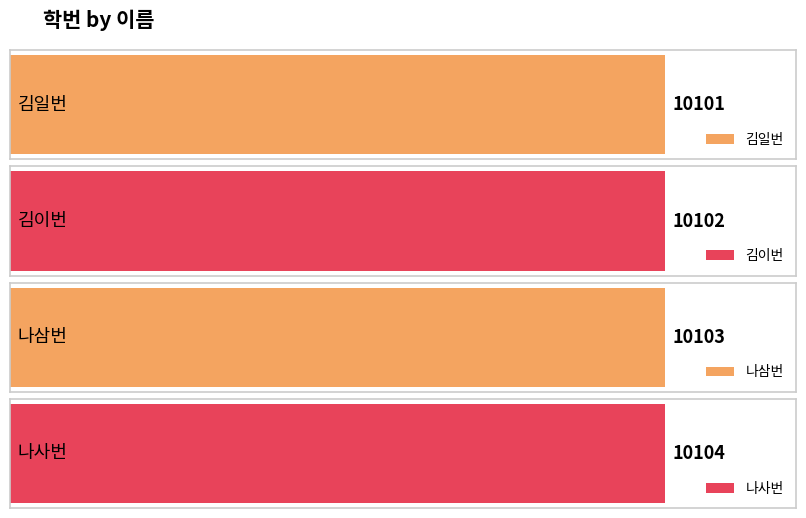

What is the label of the 3rd bar from the right?

김이번